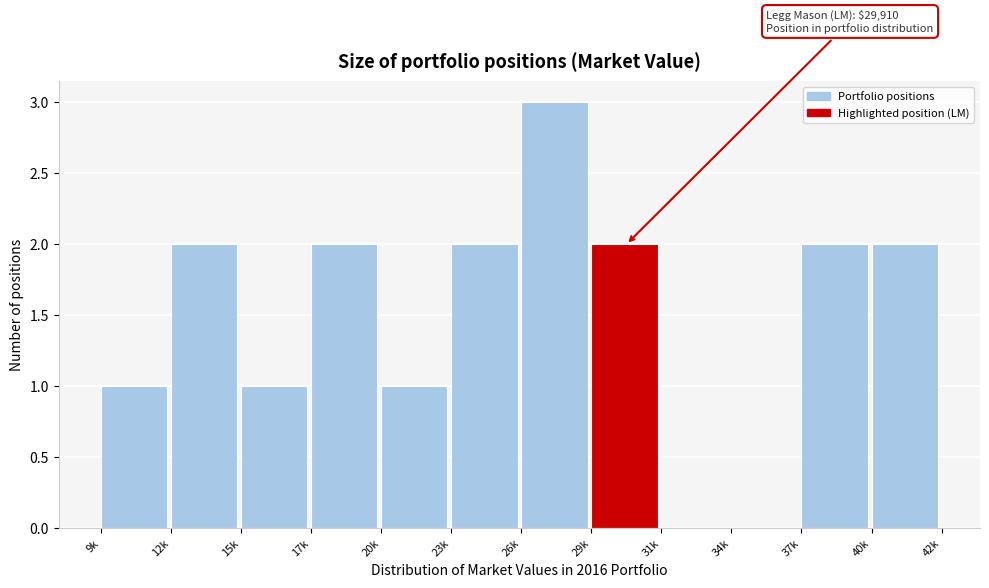

Reading left to right, extract all data points from this chart.

9k=1	12k=2	15k=1	17k=2	20k=1	23k=2	26k=3	29k=2	31k=0	34k=0	37k=2	40k=2